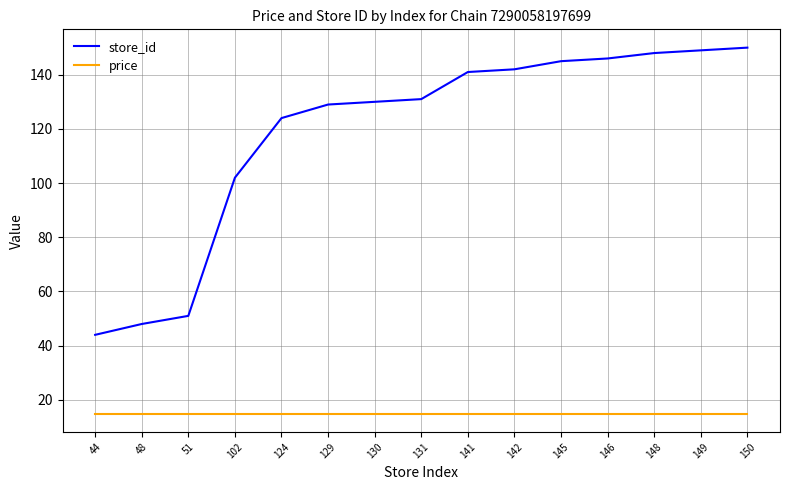

What is the maximum value for store_id?

150.0